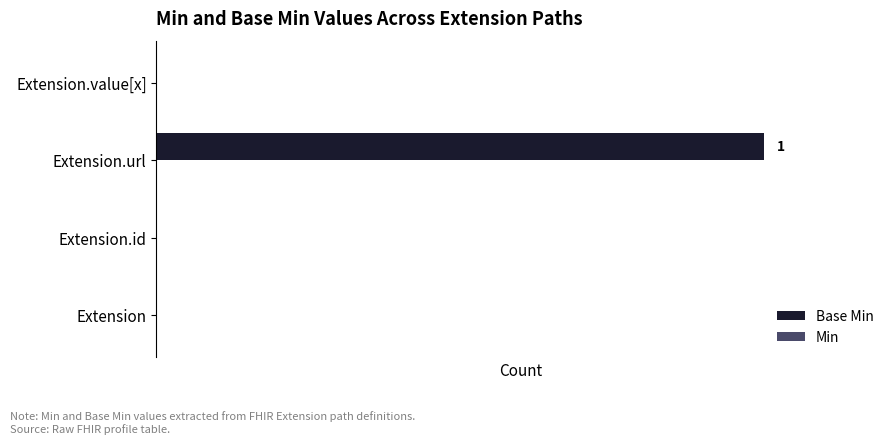

Which has a higher value, Extension.id or Extension.url?

Extension.url